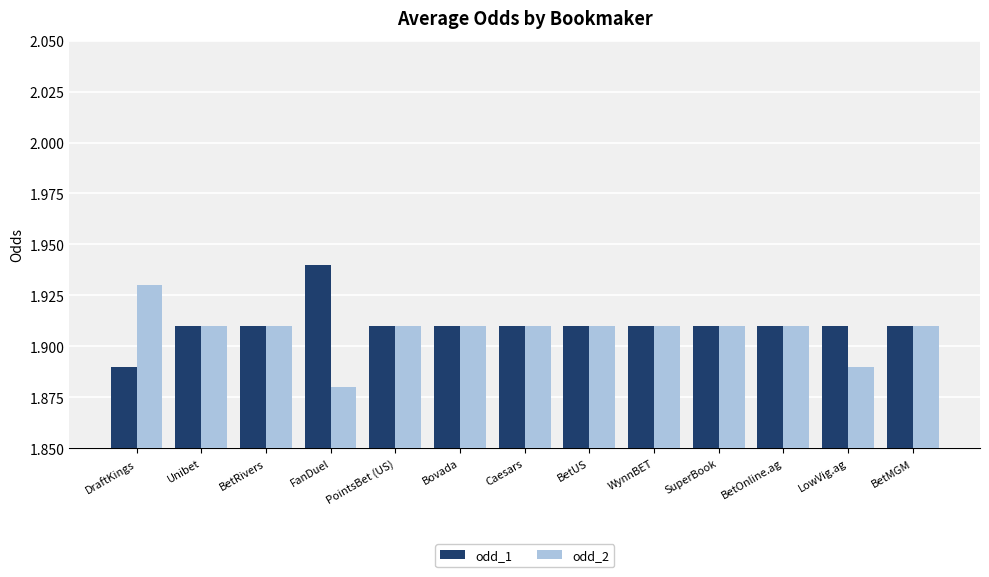

What position from the right is WynnBET?

5